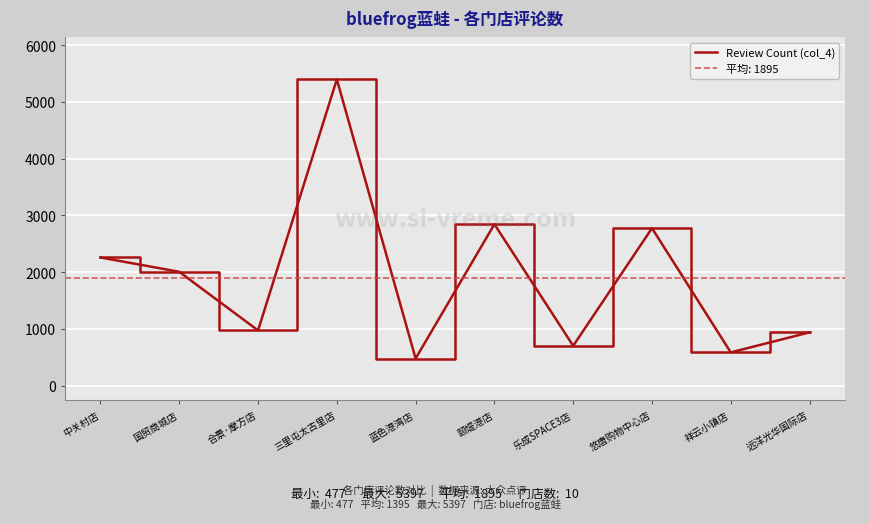

What is the difference between the maximum and minimum values?

4920